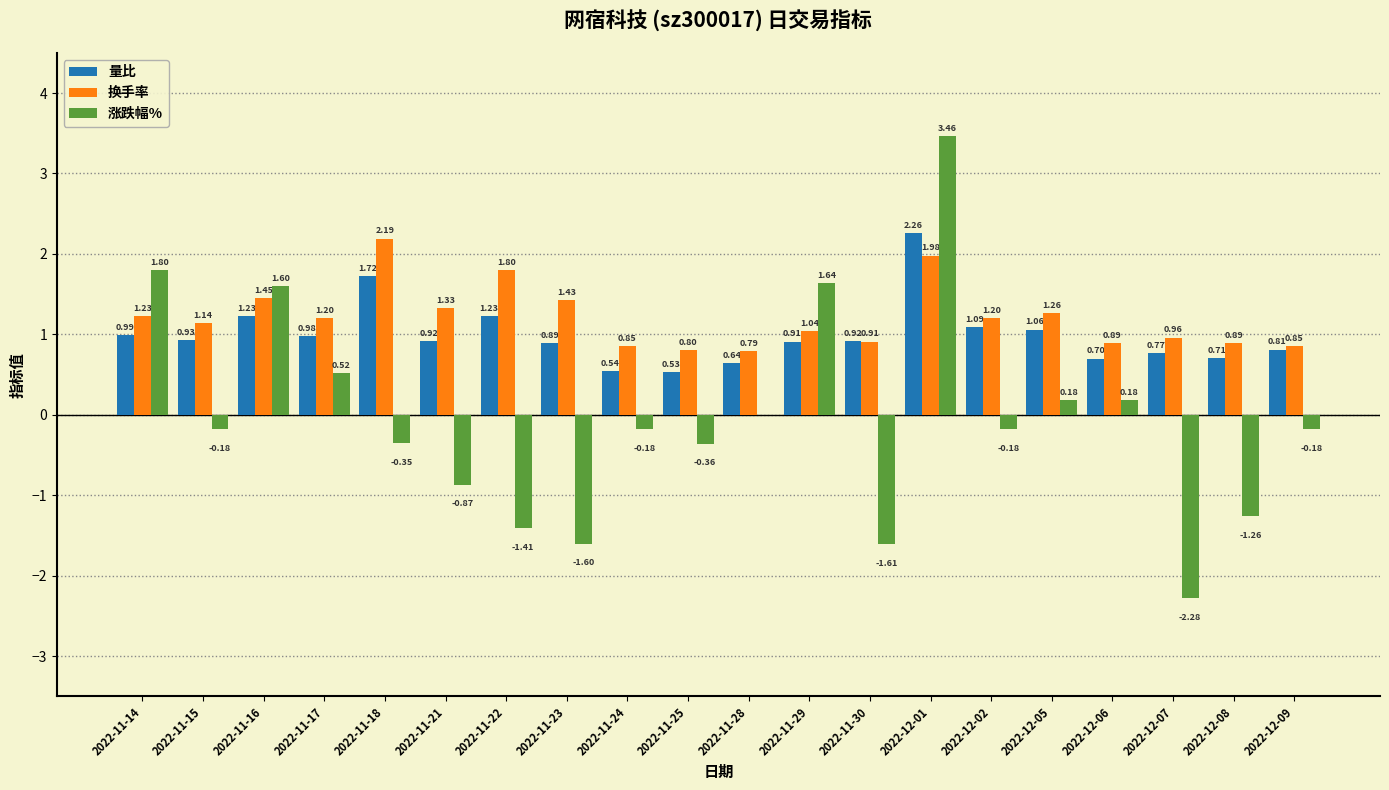

At which category is the sum across all series the highest?

2022-12-01